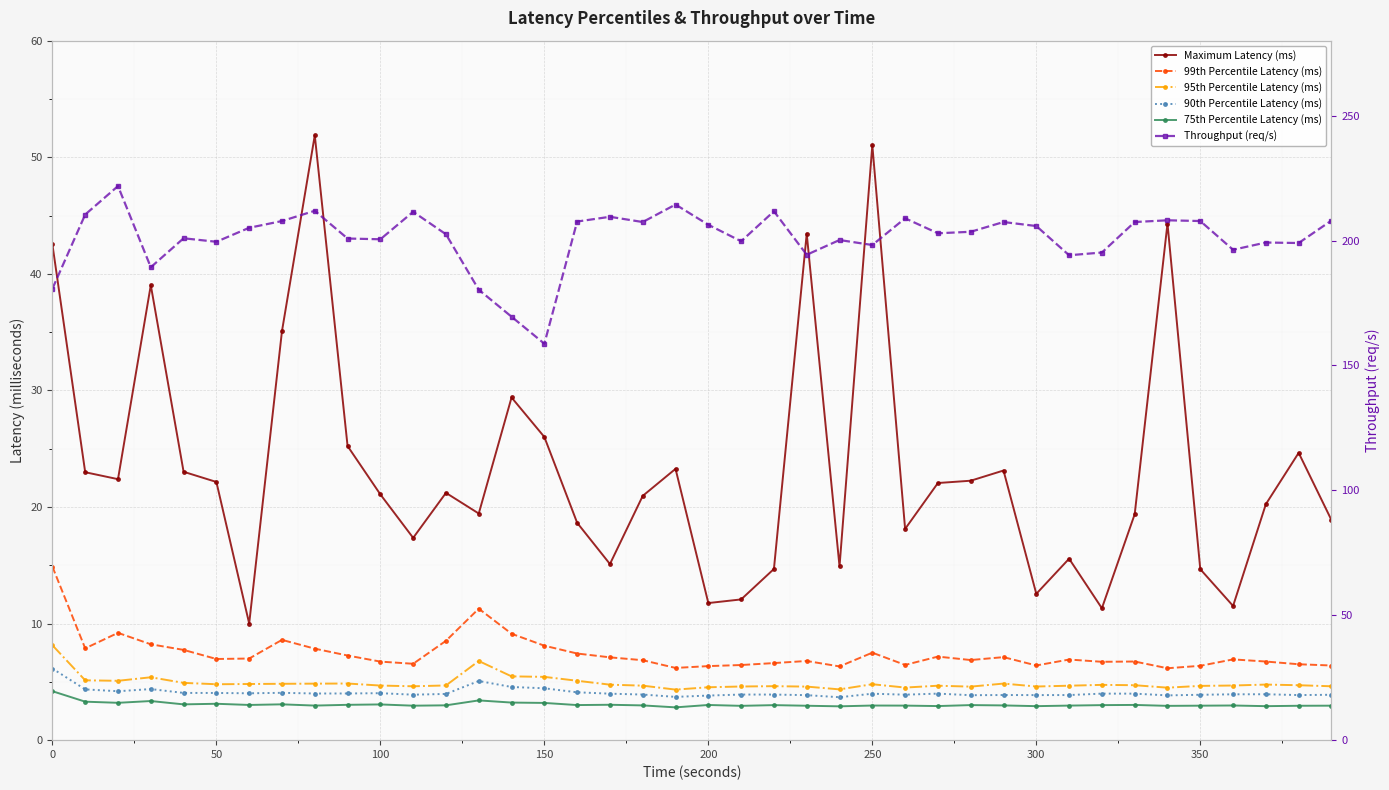

Which series has the largest range (max minus min)?

Throughput (req/s)